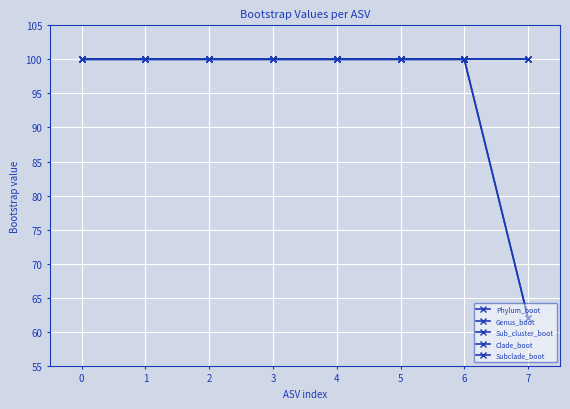

Which series has the widest spread of values?

Clade_boot